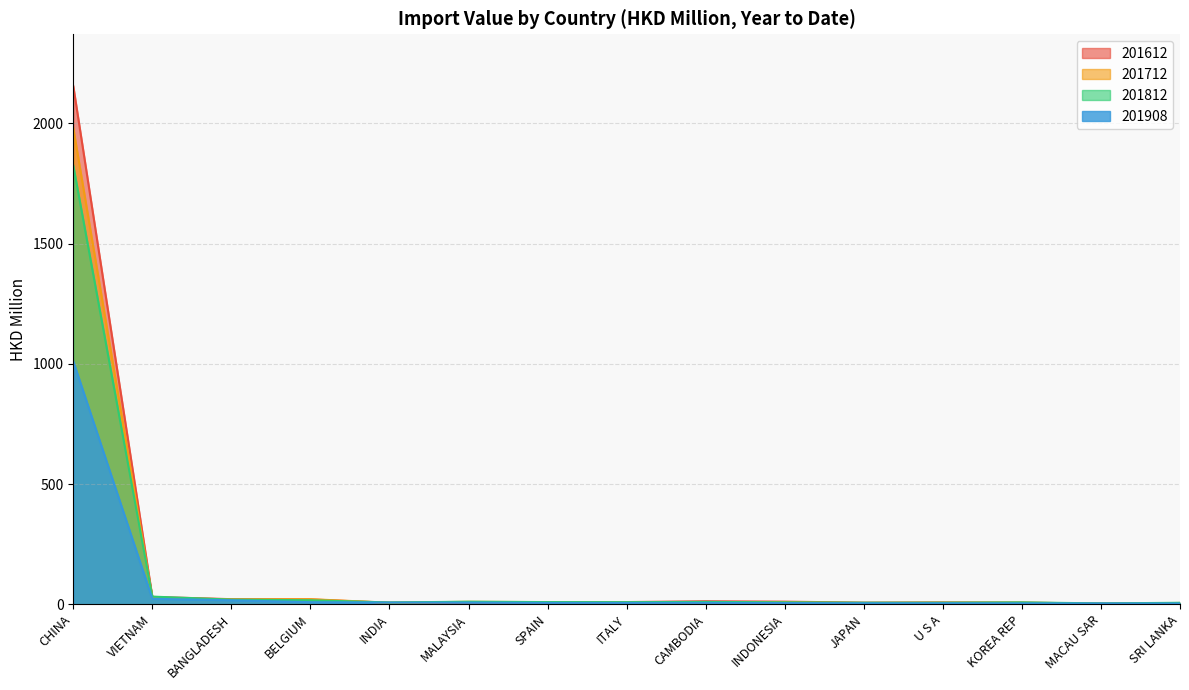

How many lines are shown in the chart?

4